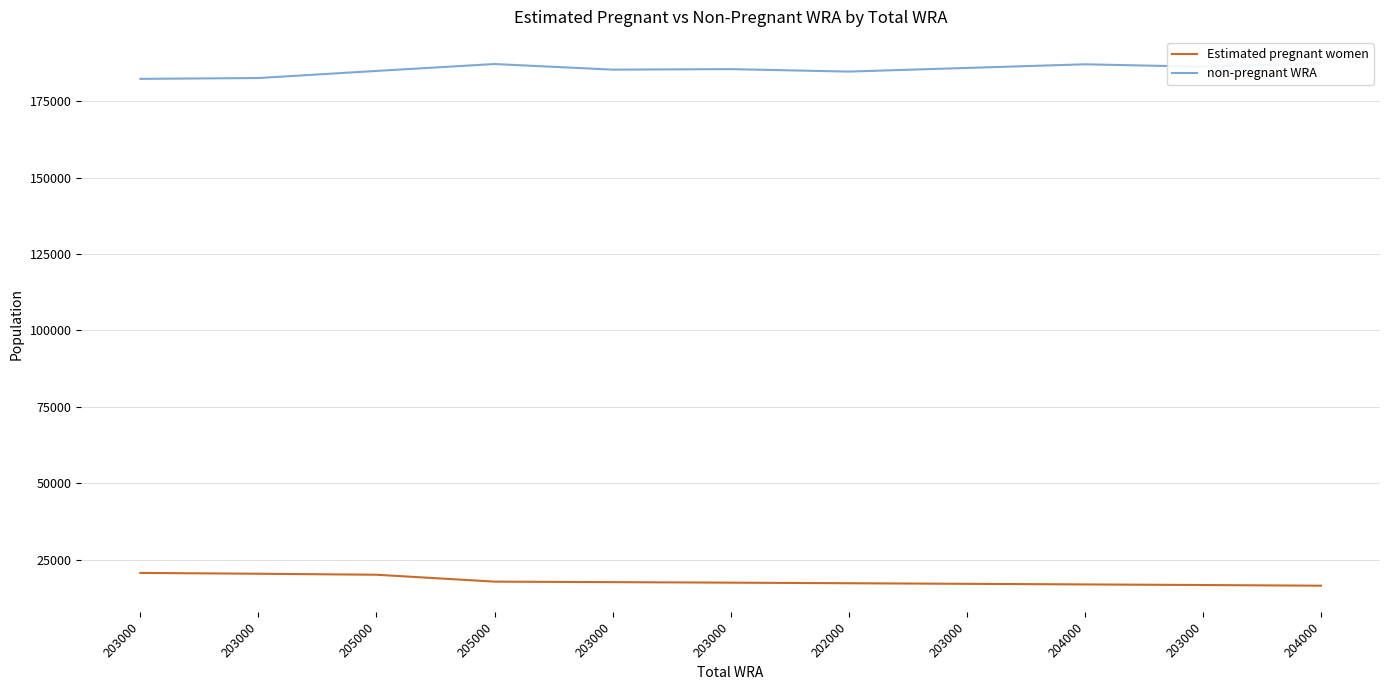

Reading right to left, what are all the values shown in this chart?

Estimated pregnant women: 16427.9	16647.2	16844.7	17040.3	17234.0	17425.8	17593.4	17758.4	20016.7	20341.8	20613.2
non-pregnant WRA: 187572.1	186352.8	187155.3	185959.7	184766.0	185574.2	185406.6	187241.6	184983.3	182658.2	182386.8